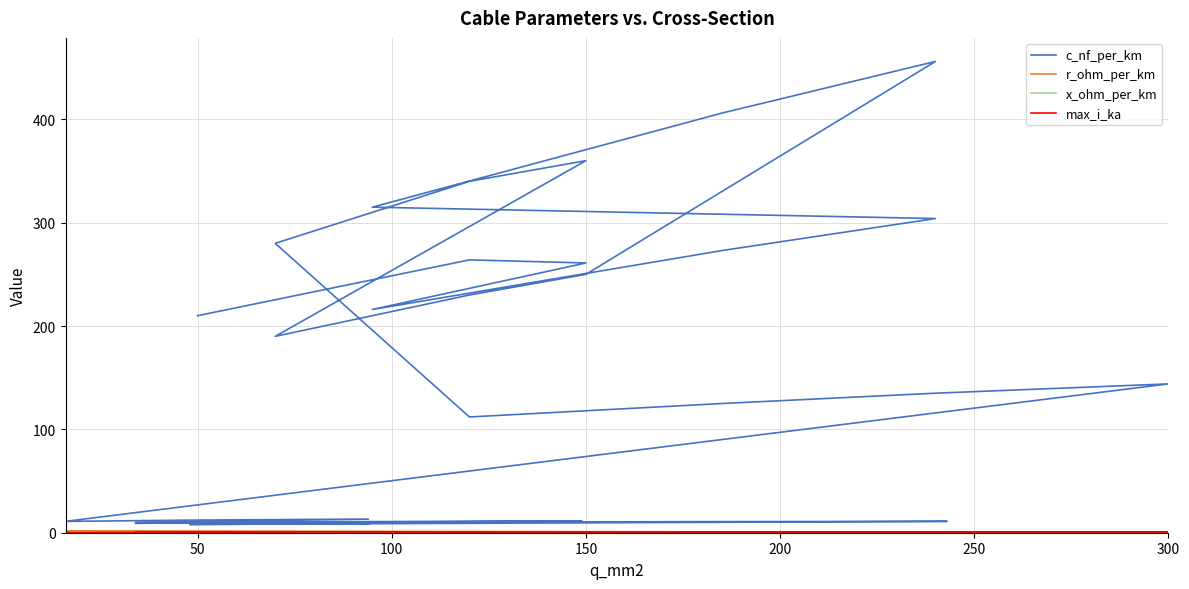

At which label is x_ohm_per_km closest to 0?

50